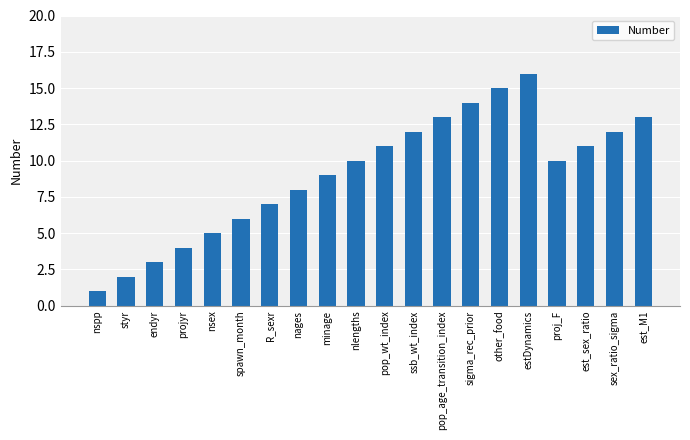

Does the chart contain any negative values?

No